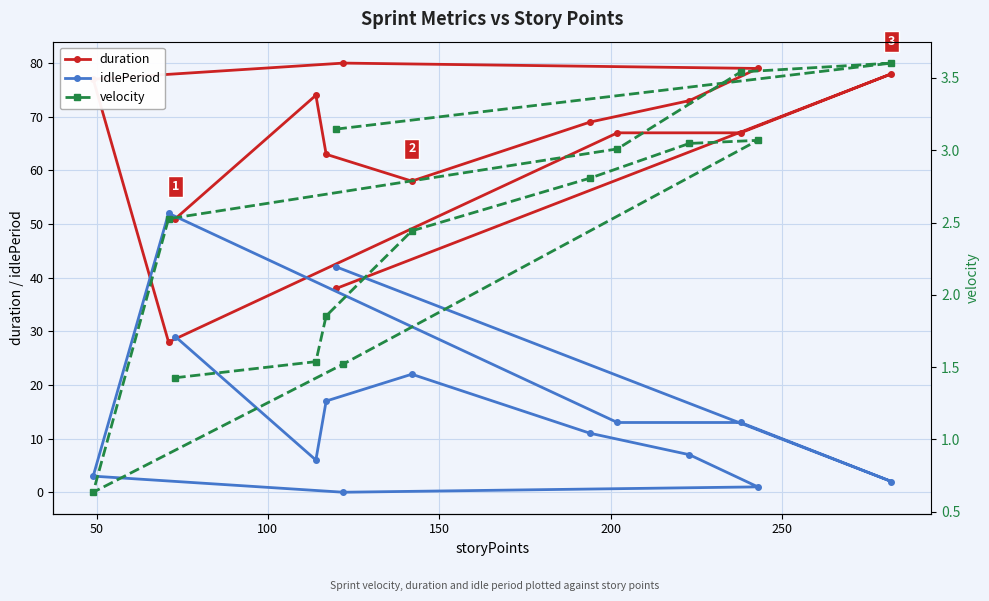

What is the maximum value for idlePeriod?

52